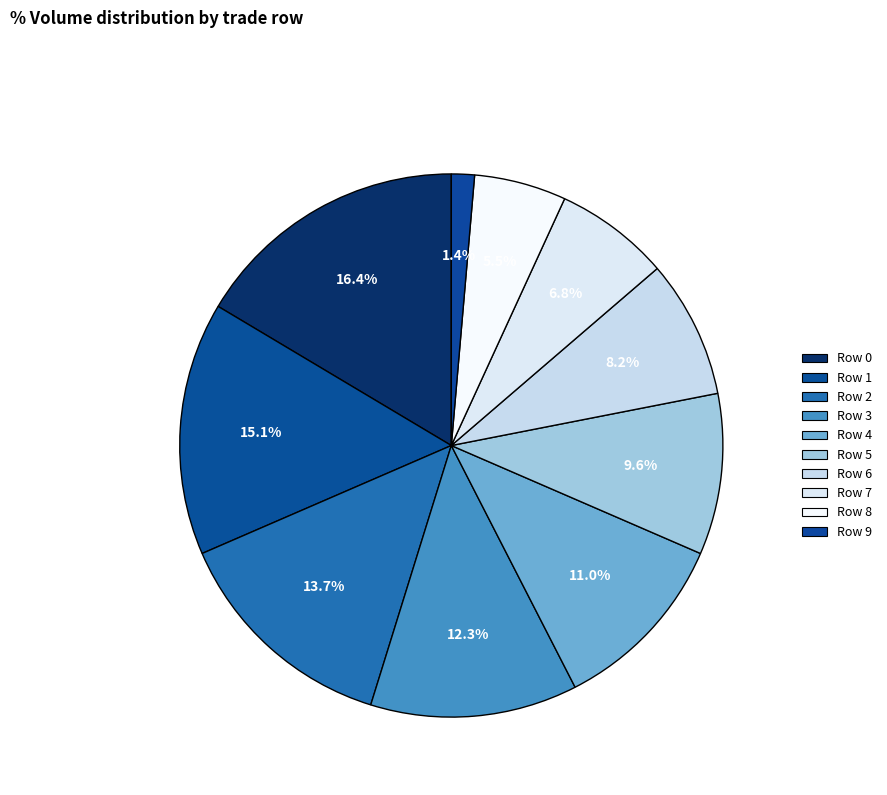

What is the ratio of the value at Row 0 to the value at Row 8?

3.0